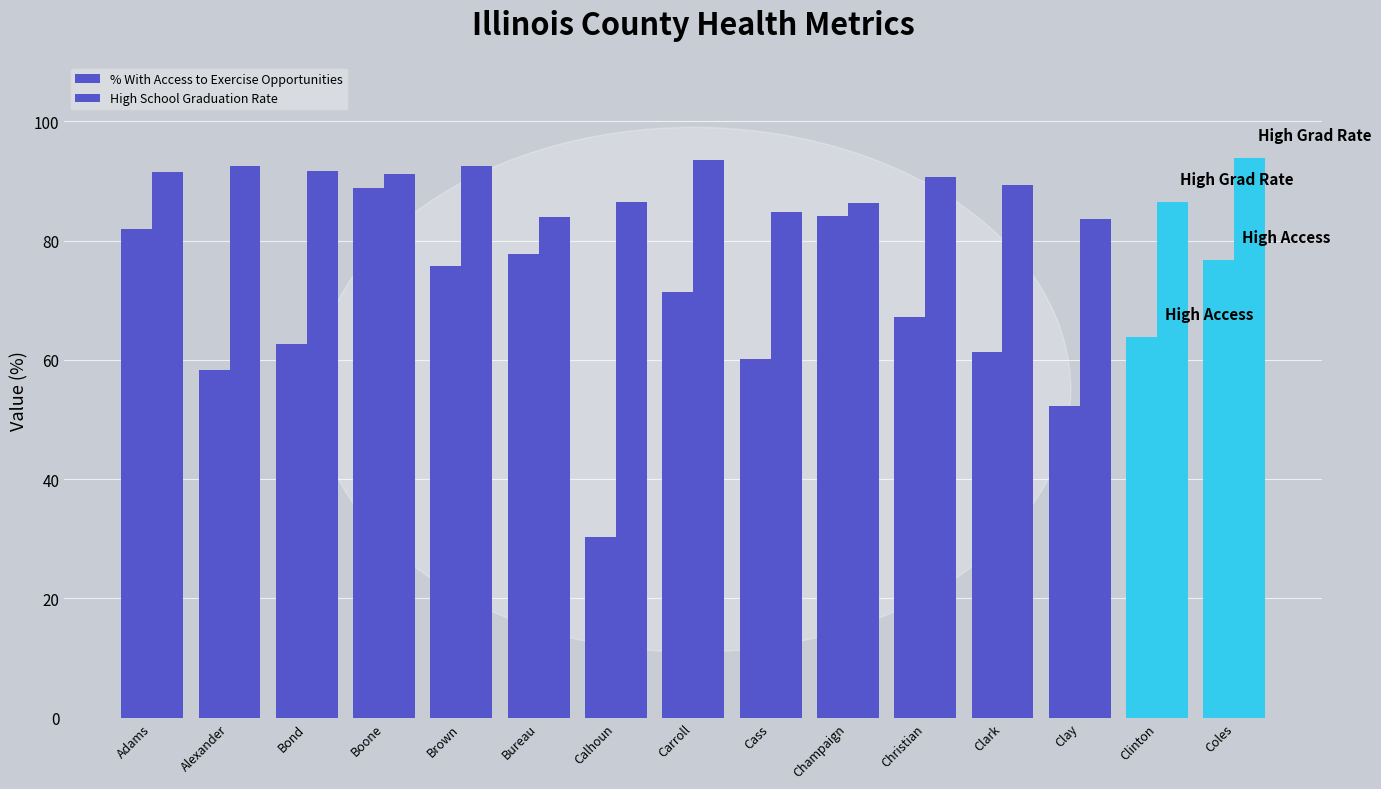

What value does the High School Graduation Rate series have at Carroll?

93.6